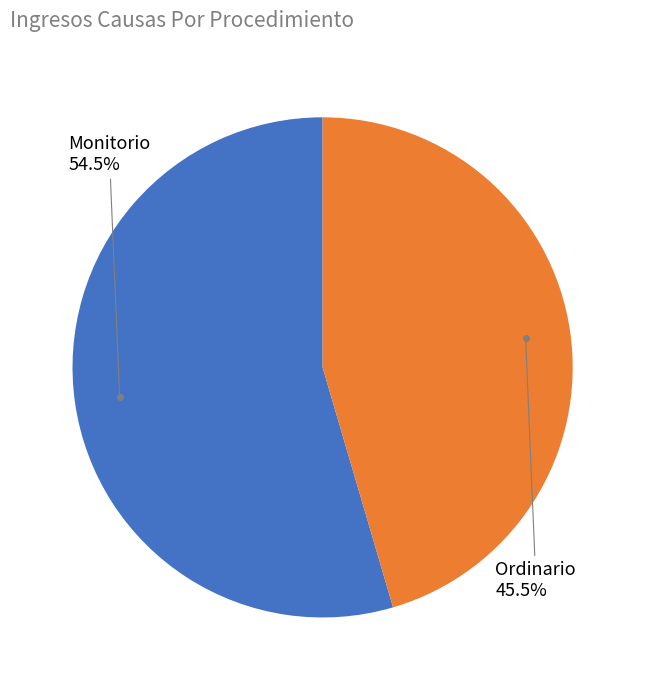

Is there any slice that represents more than half of the pie?

Yes